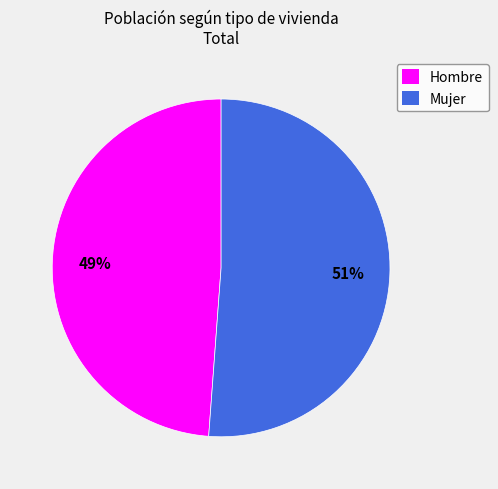

Which slice is the smallest?

Hombre